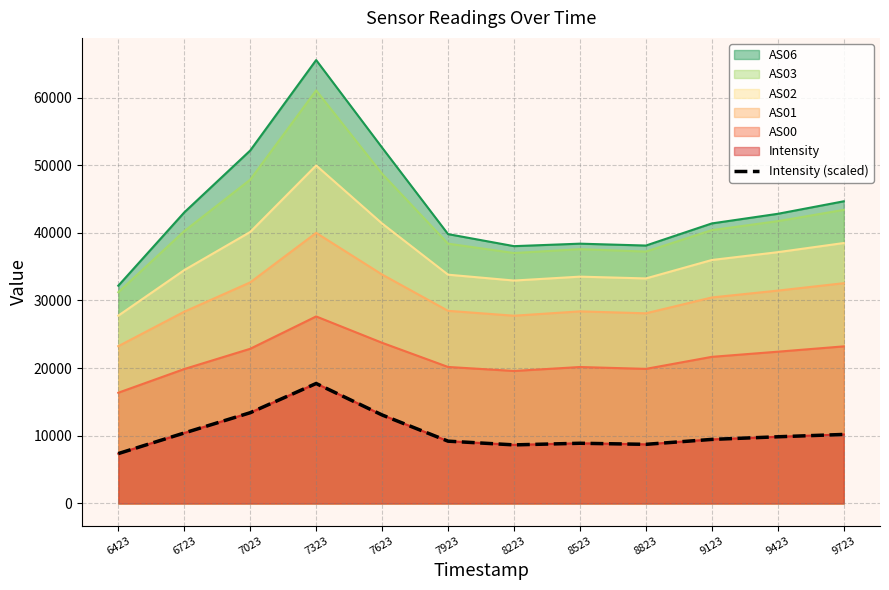

How many values exceed 9855?

6